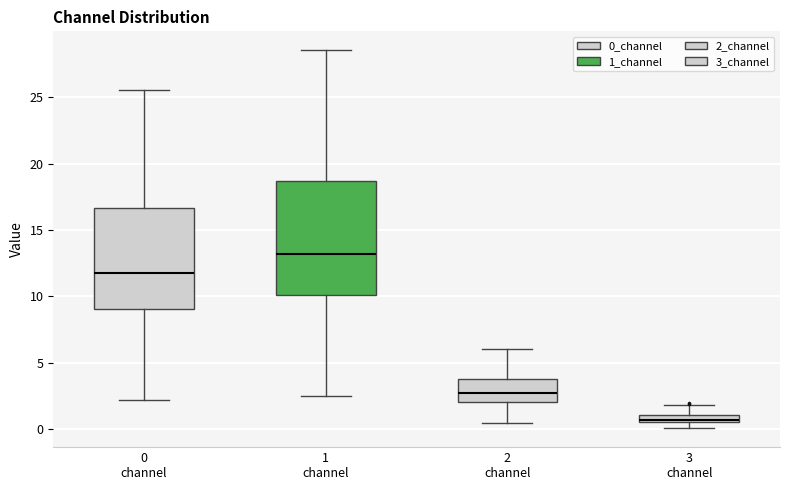

Which box has the lowest median line?

3 channel